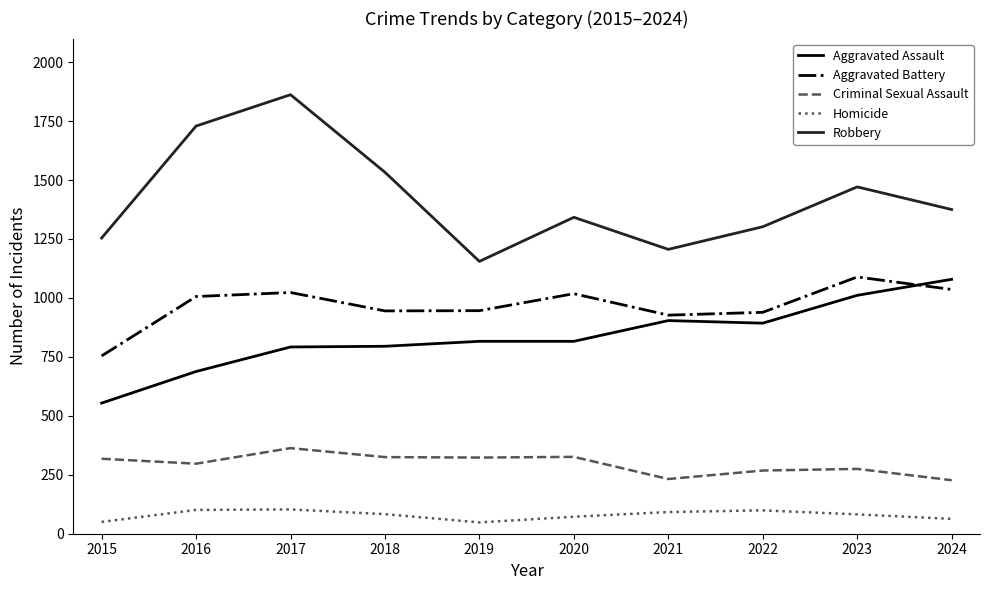

True or false: Criminal Sexual Assault and Aggravated Battery intersect in this chart.

False